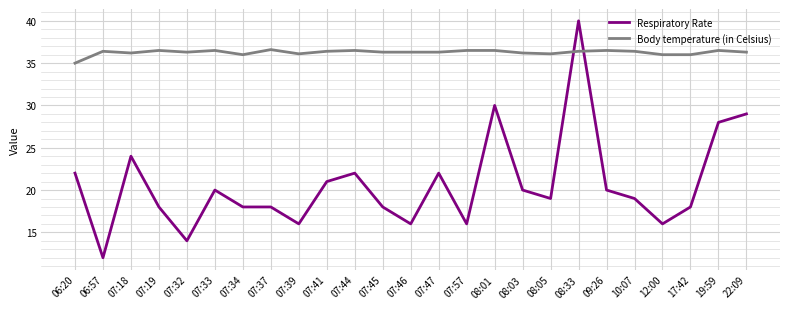

What is the spread (max minus min) of values at 06:20?

13.0